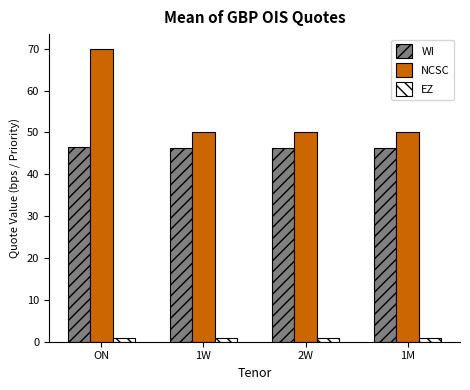

How many bars are there in each group?

3